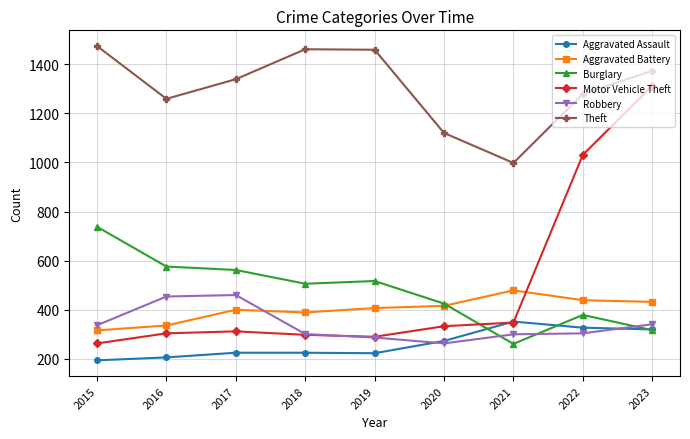

What is the minimum value shown in the chart?

194